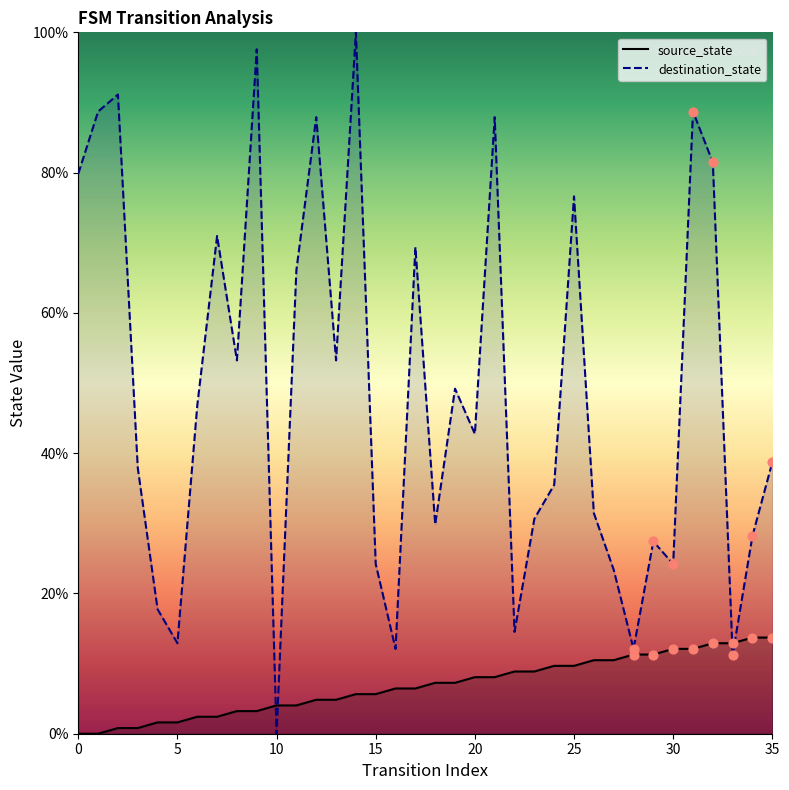

What are all the series names shown in the legend?

source_state, destination_state